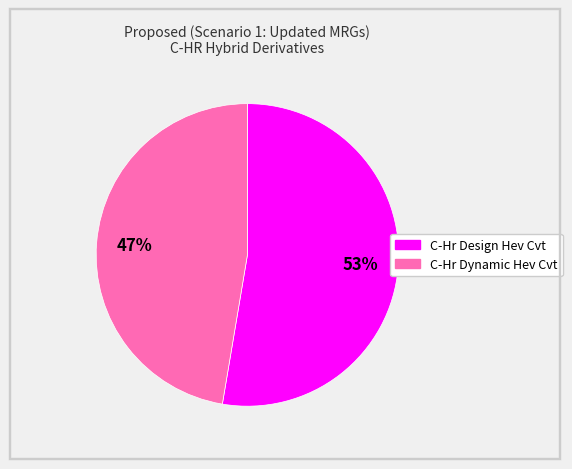

Which slice represents more than half of the pie?

C-Hr Design Hev Cvt